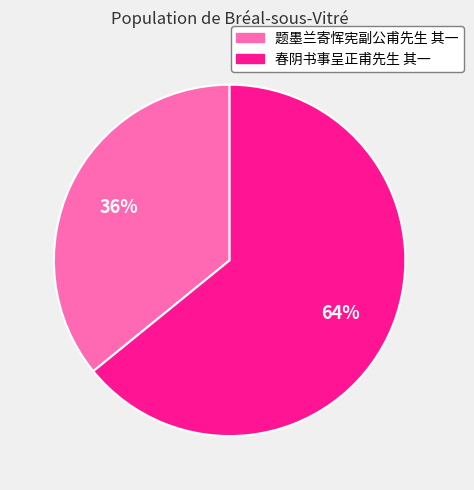

To the nearest percent, what is the difference between the largest and smallest slice percentages?

28%